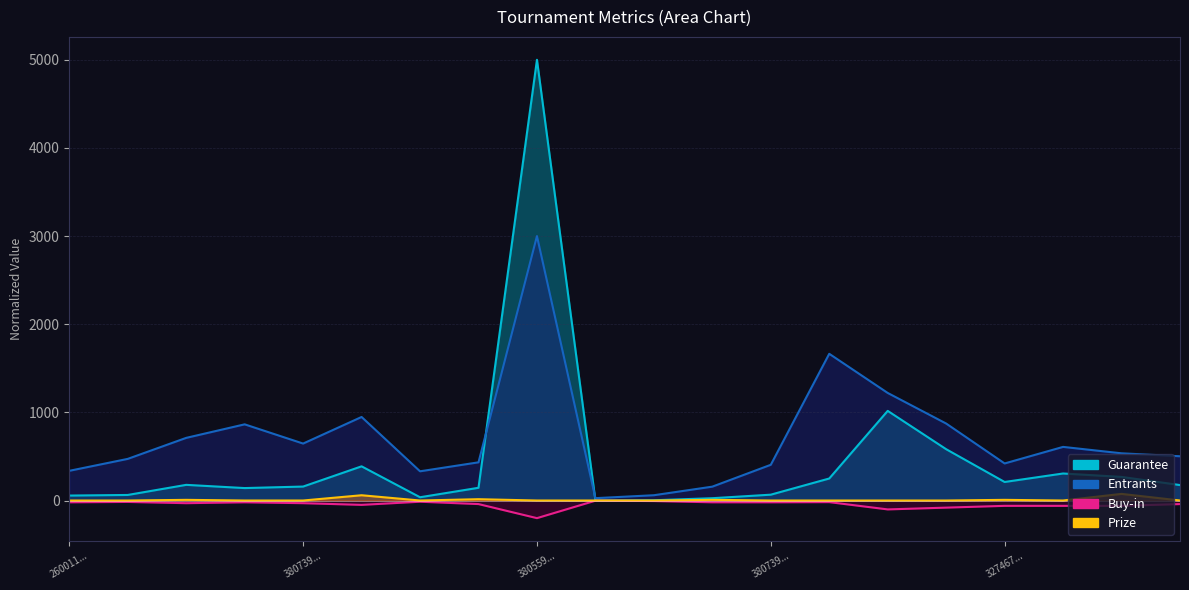

List the series in order of their peak value, lowest first.

Buy-in, Prize, Entrants, Guarantee